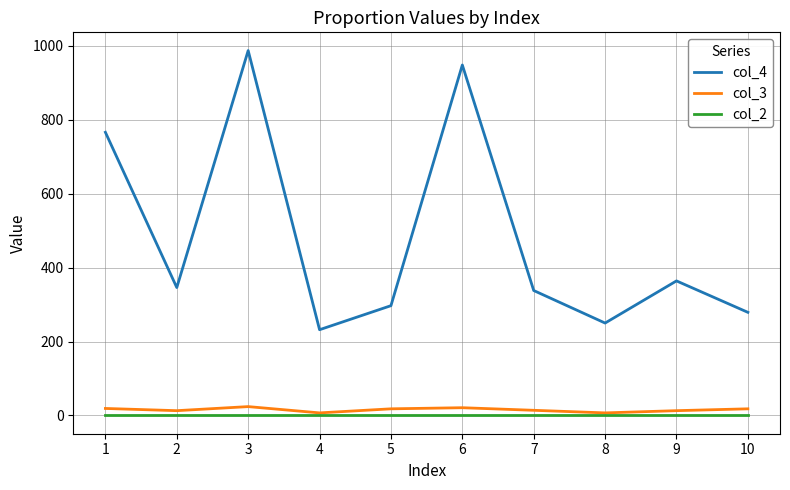

How many lines are shown in the chart?

3